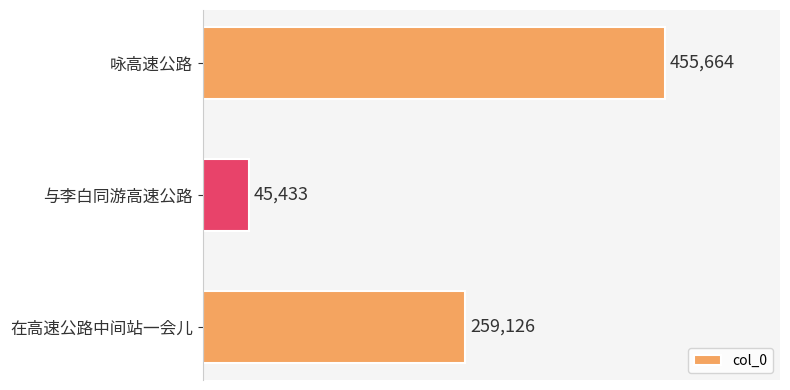

How many values are between 45433 and 455664?

3